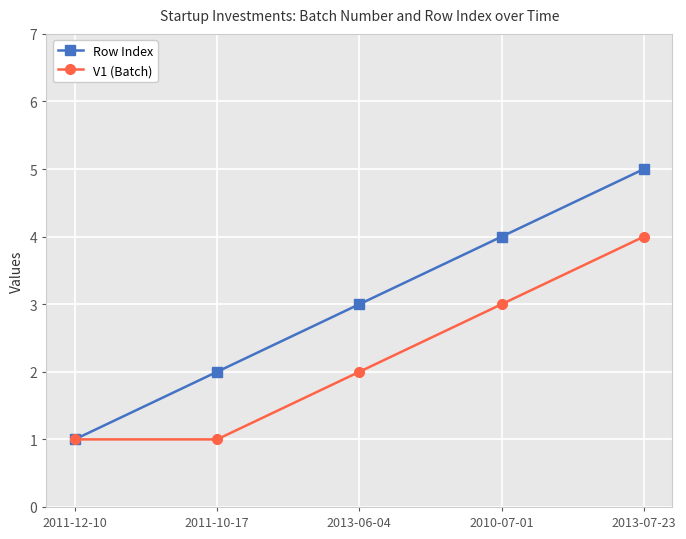

Count the V1 (Batch) values in the range 1 to 3.

4